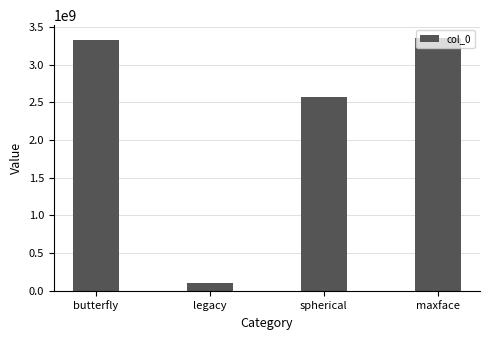

True or false: the data shows 3672118878 at spherical.

False